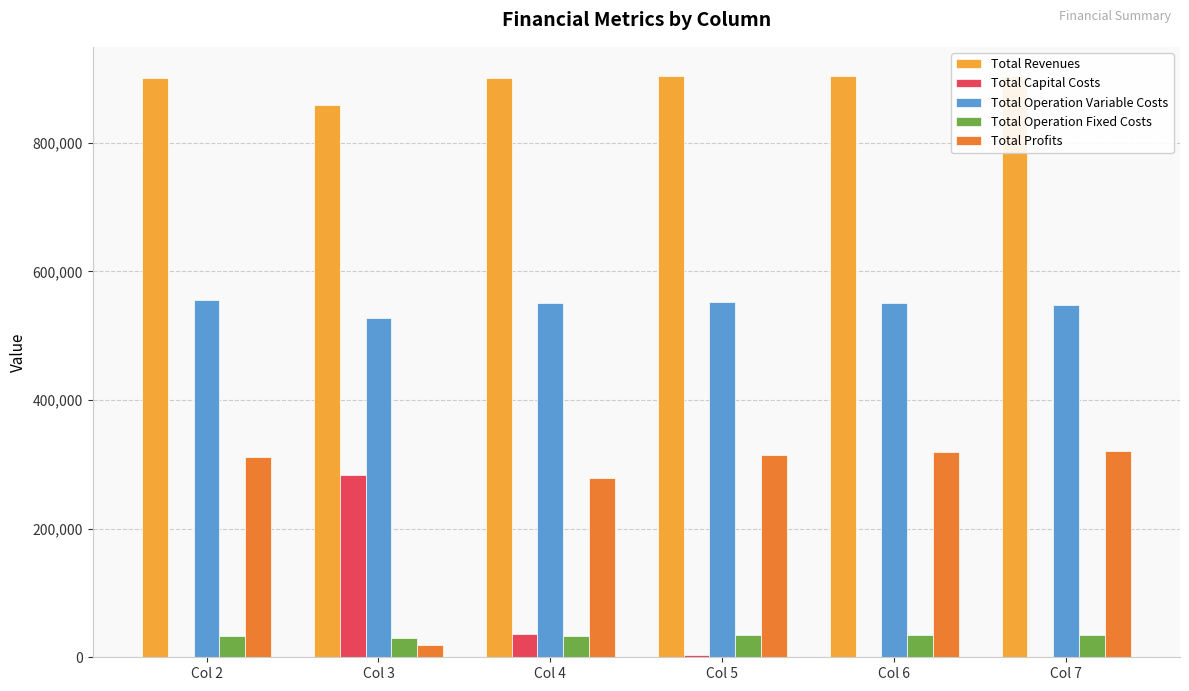

Is the value of Total Operation Variable Costs at Col 3 greater than the value of Total Operation Fixed Costs at Col 2?

Yes